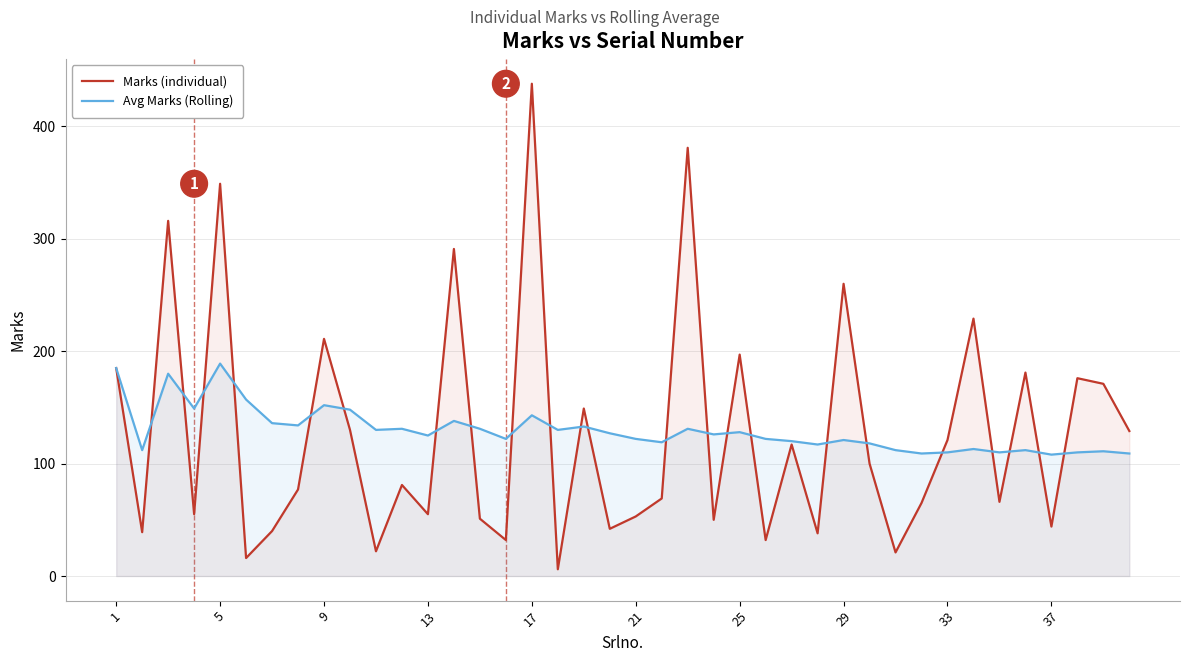

What is the average value of the Avg Marks (Rolling) series?

130